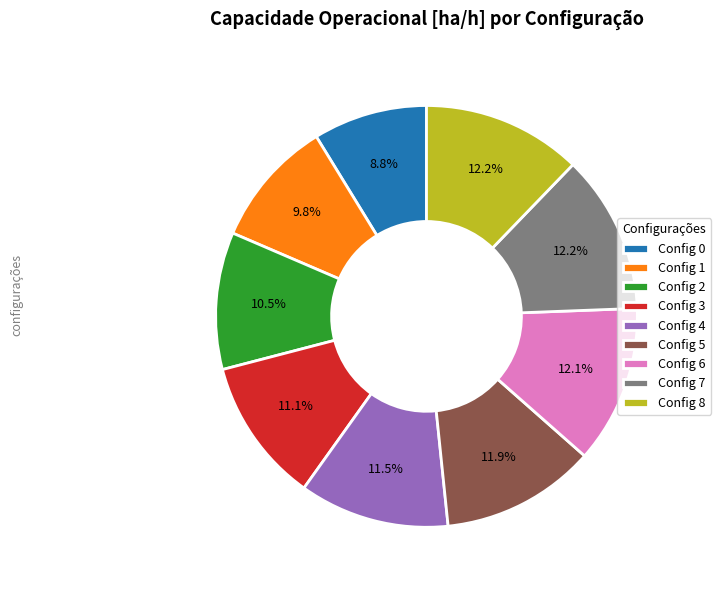

Does Config 1 represent more than half of the total?

No